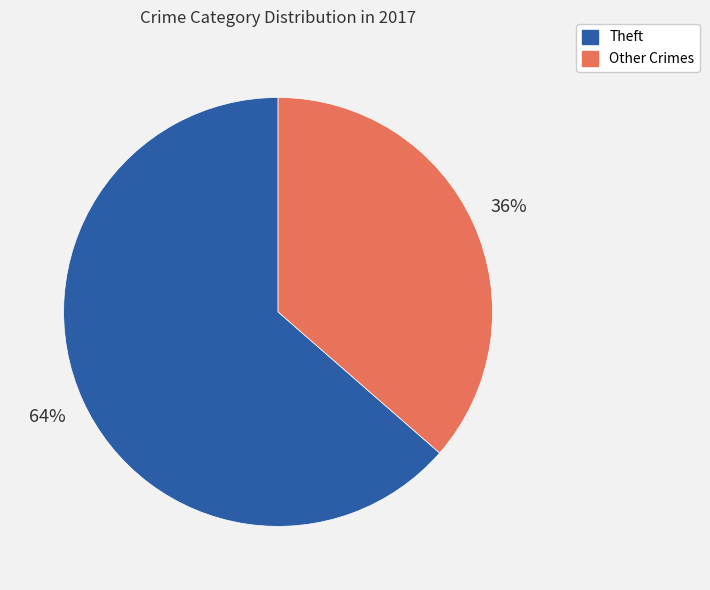

To the nearest percent, what is the average slice percentage?

50%